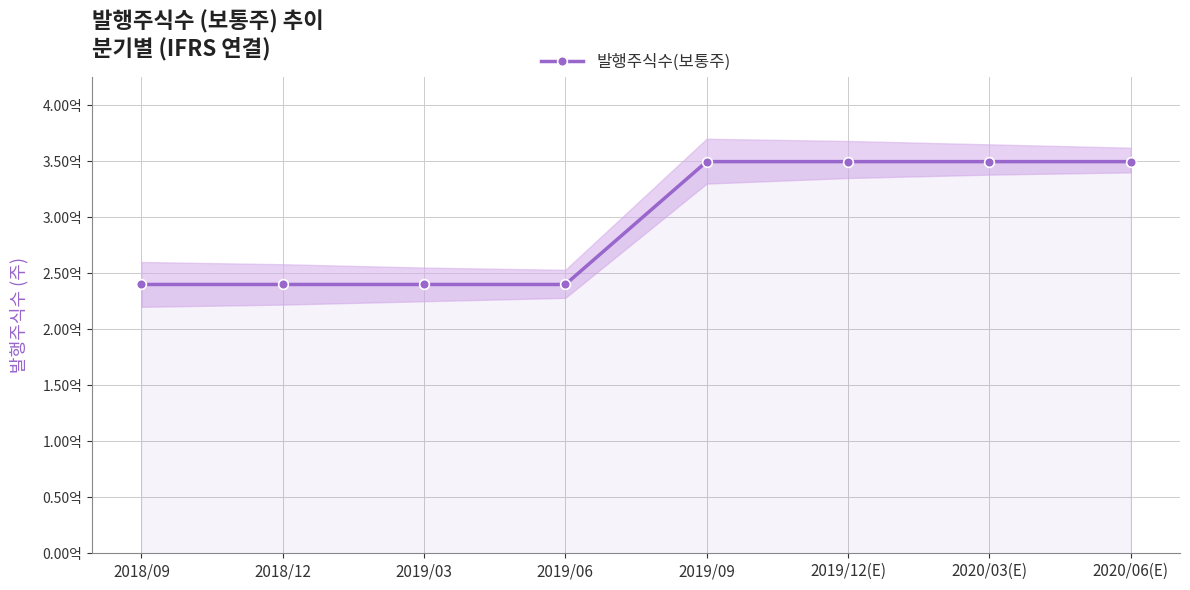

What is the value of the 5th point from the left?

349598748